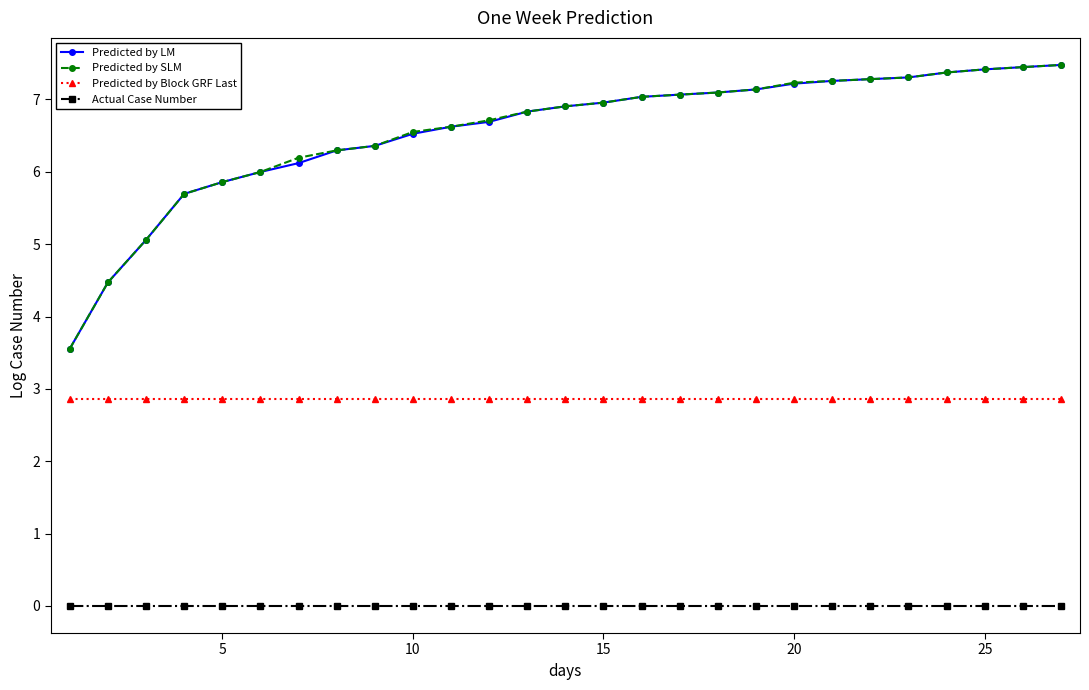

What is the greatest value displayed?

7.5